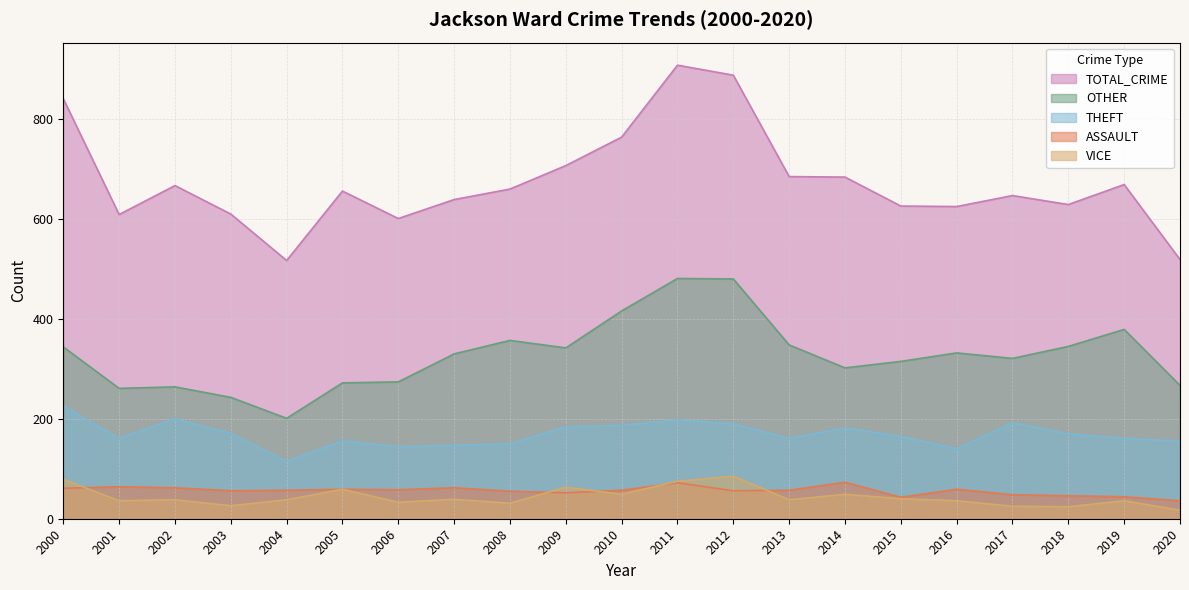

What is the value of the VICE point at the 15th from the left?

49